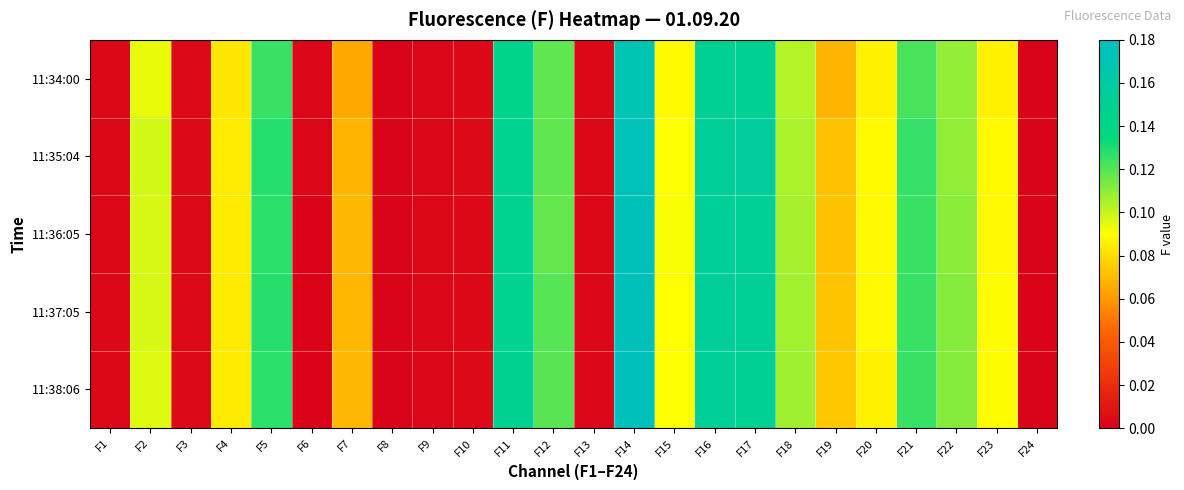

Count the number of data series in this chart.

5